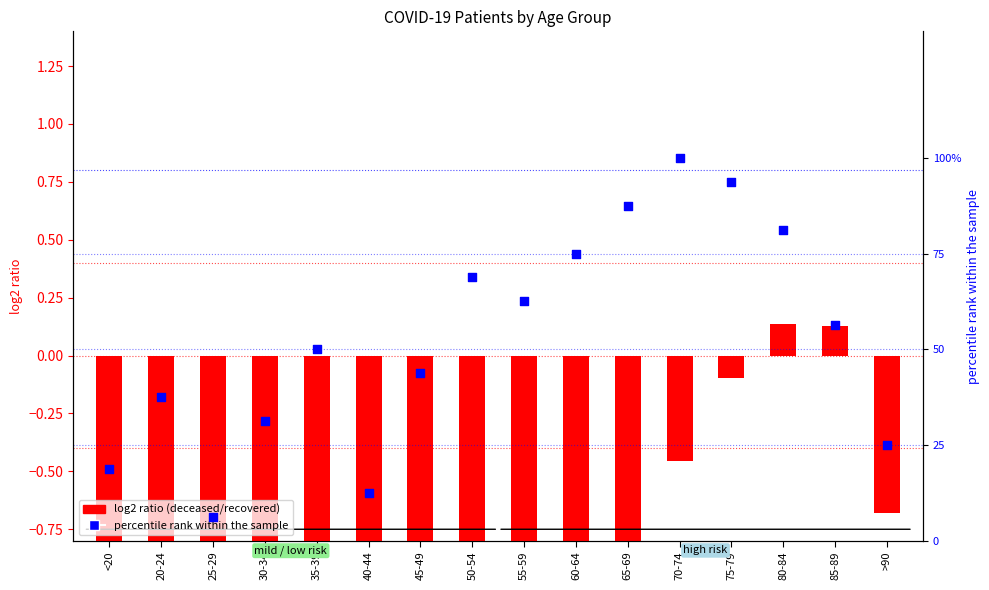

Which series has the largest total across all categories?

percentile rank within the sample